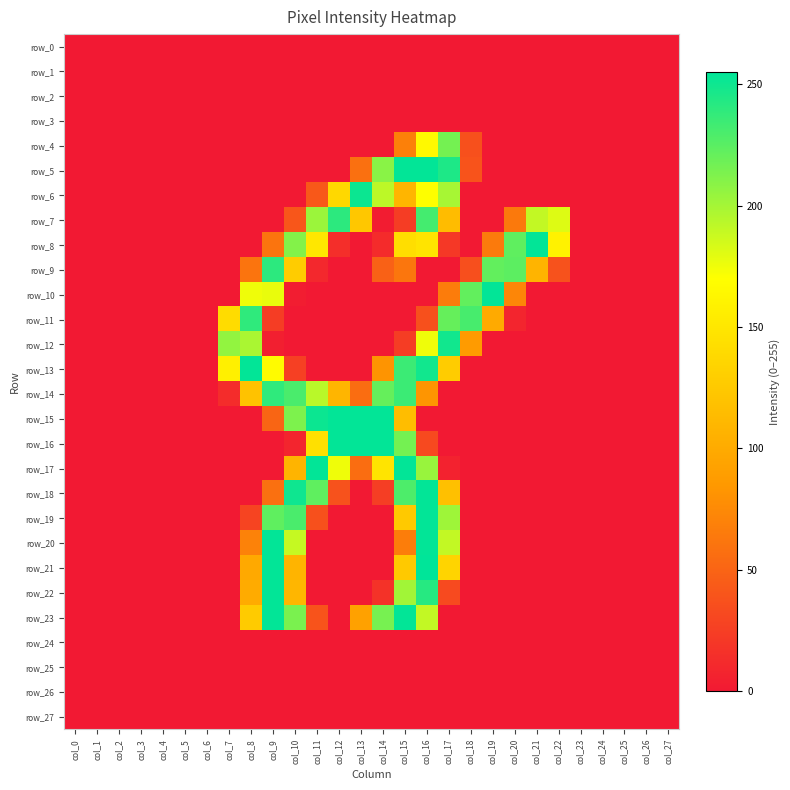

Which series changed the most between col_6 and col_27?

row_0